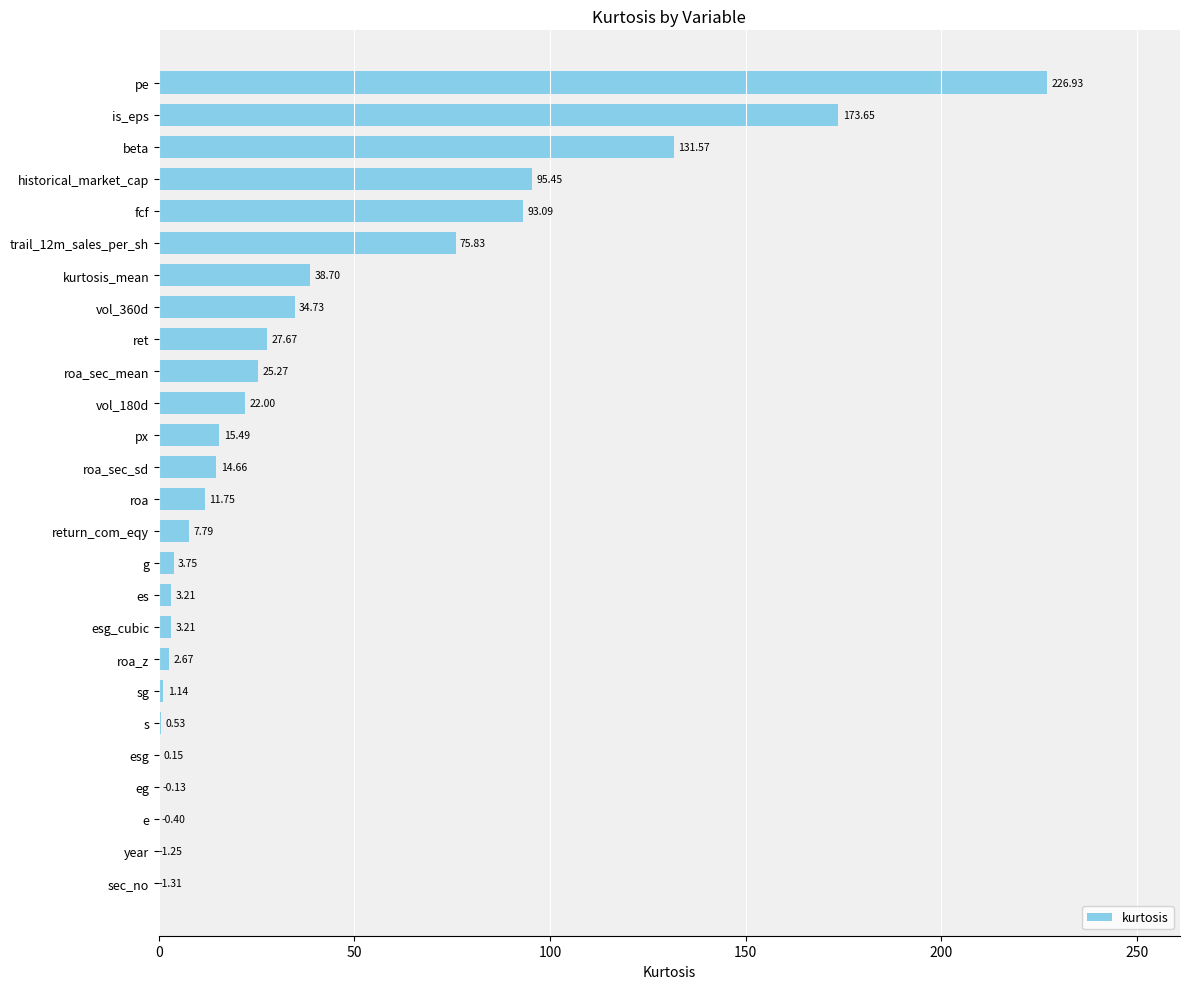

What is the average value?

38.7